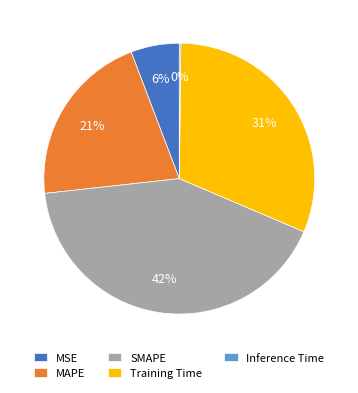

Is it true that MSE is 12% of the pie?

False